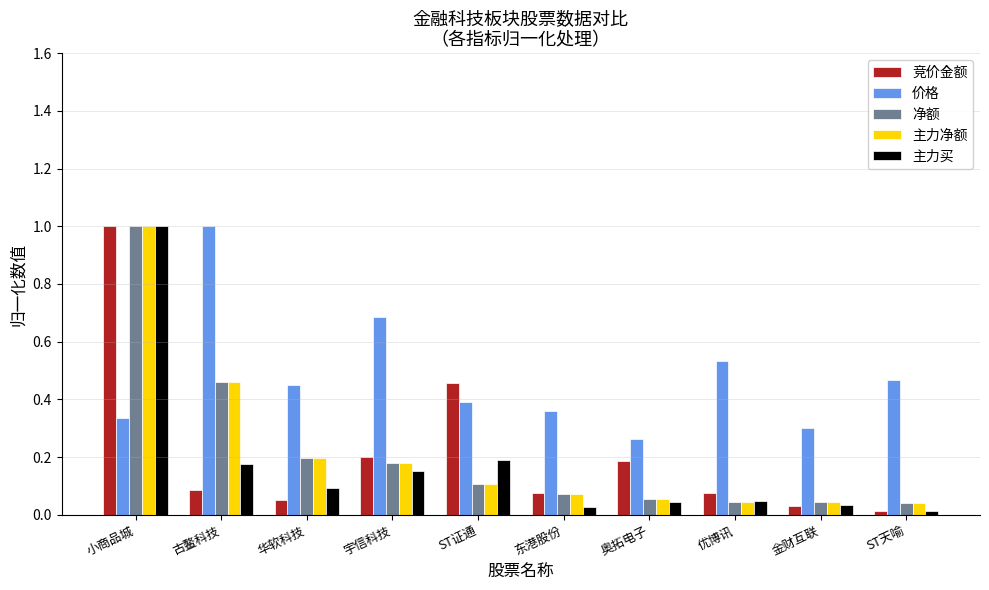

What is the difference between the maximum and minimum values in the 竞价金额 series?

1.0